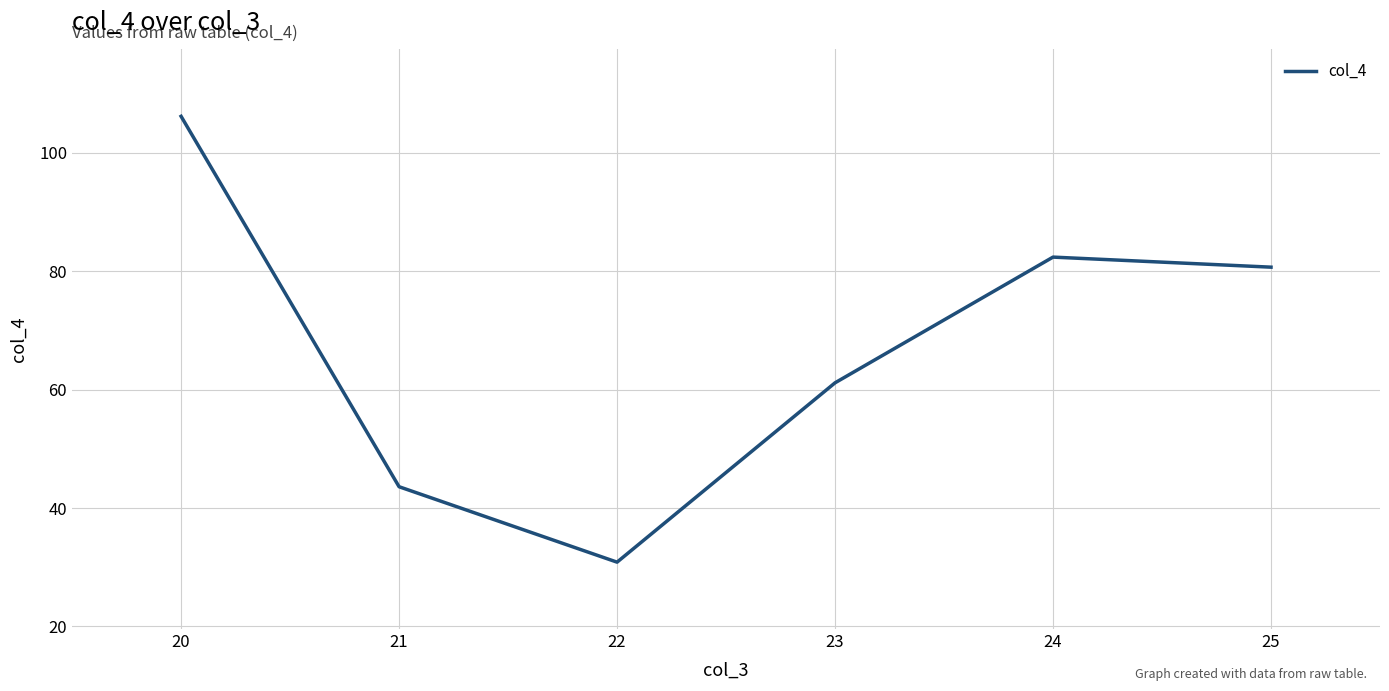

Rank the categories by value from lowest to highest.

22, 21, 23, 25, 24, 20